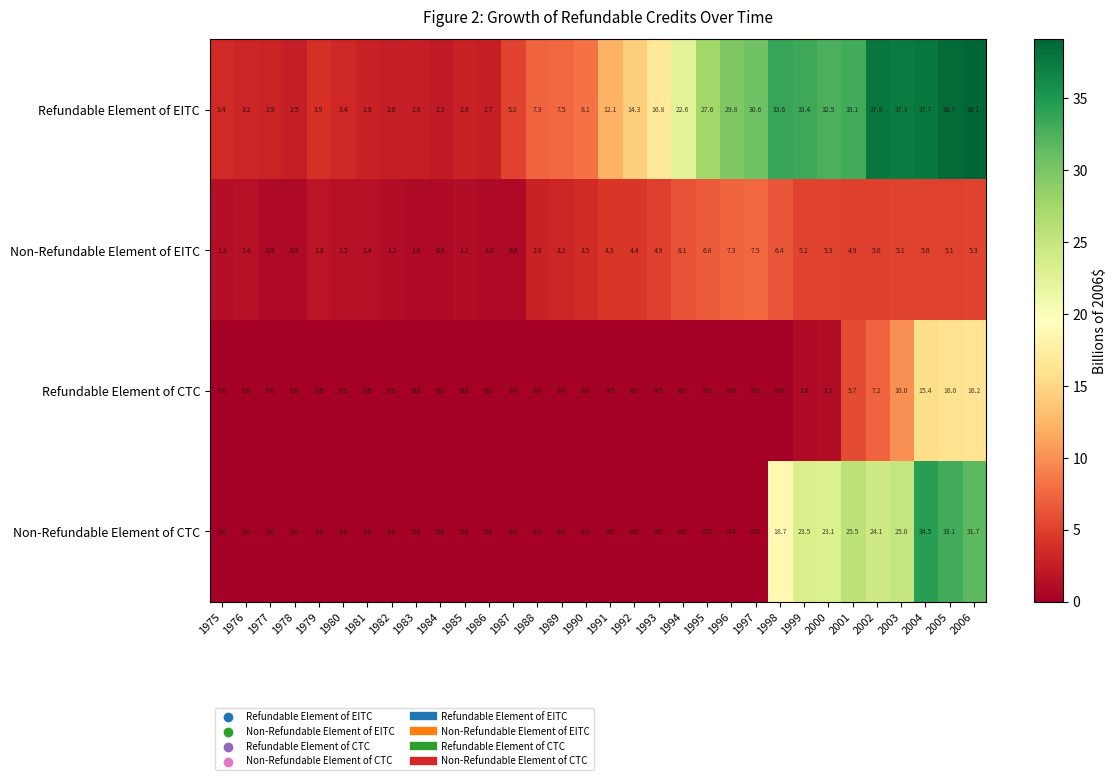

Count the number of categories in the chart.

32